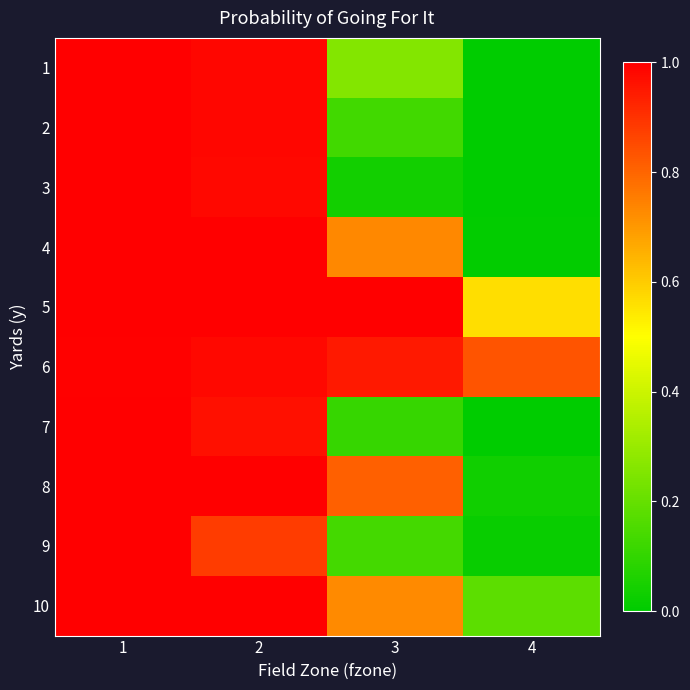

Which category has the highest value across all series?

1